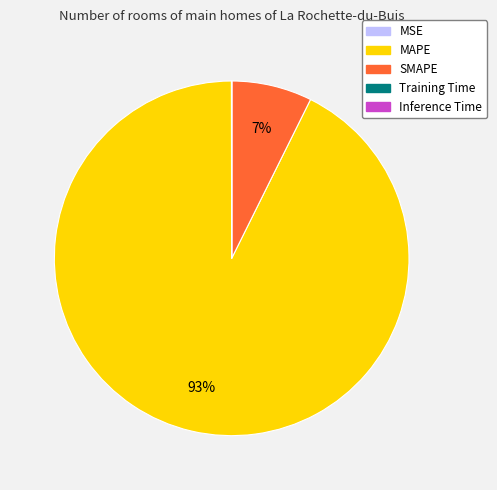

Which category accounts for the majority?

MAPE